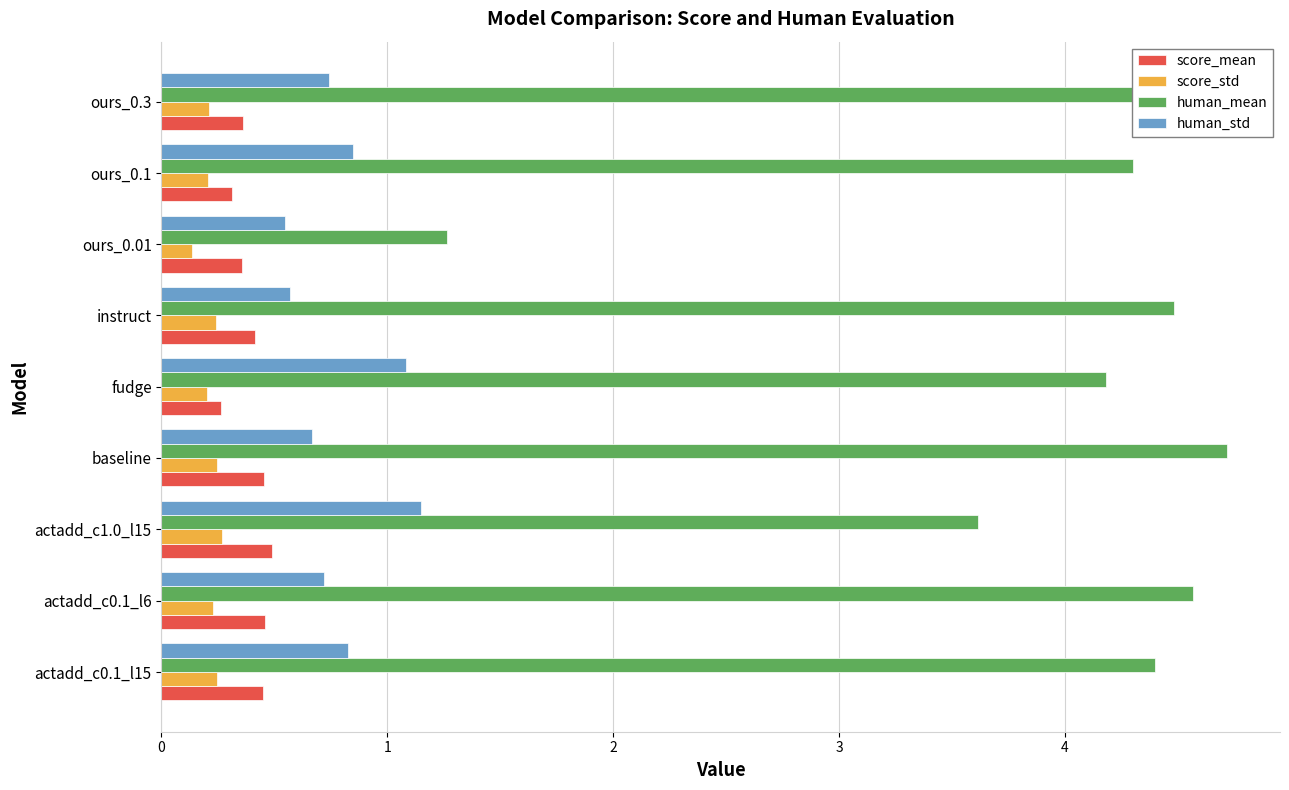

What is the total value across all series at ours_0.3?

5.9